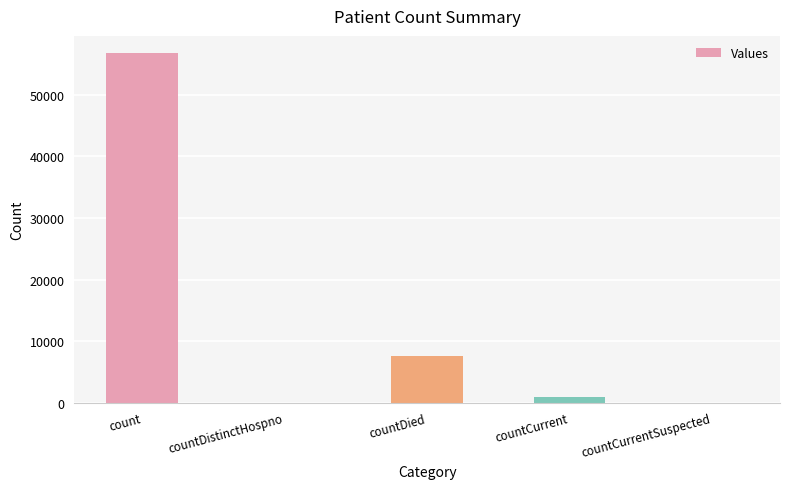

How many distinct data groups are displayed?

1